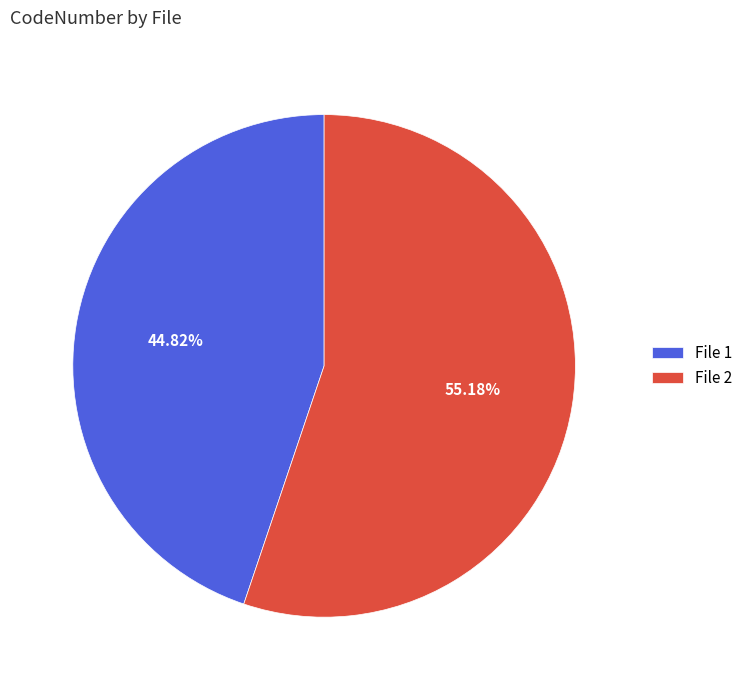

What percentage is the File 2 slice, to the nearest percent?

55%